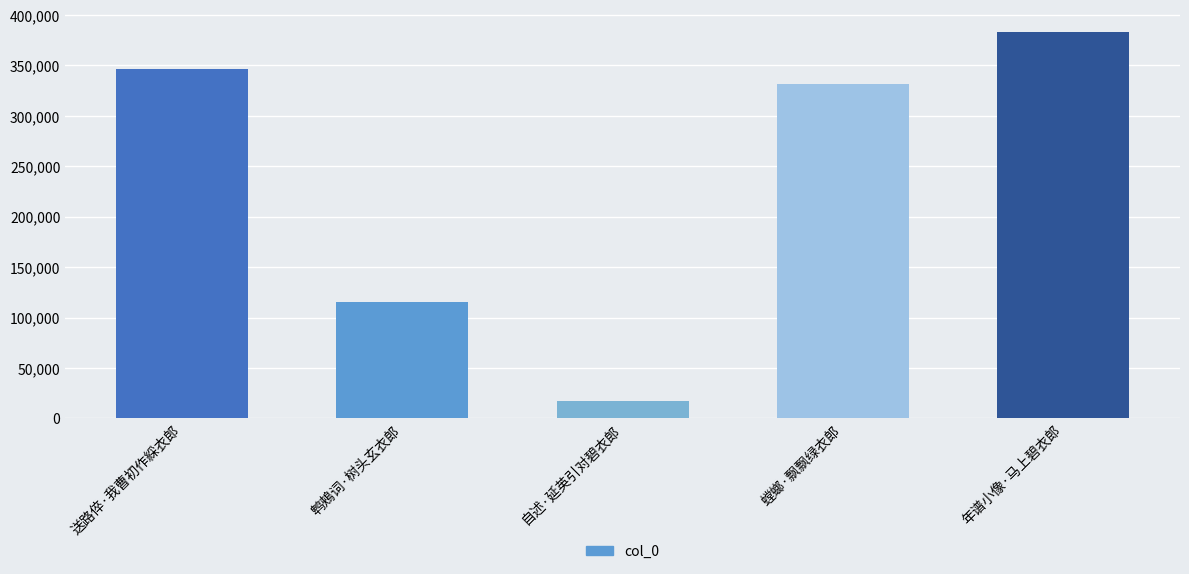

What is the ratio of the value at 鹎鵊词·树头玄衣郎 to the value at 送路倅·我曹初作綵衣郎?

0.3